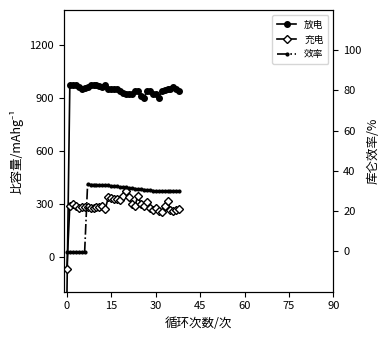

What is the value of the 放电 point at the 7th from the left?

956.2